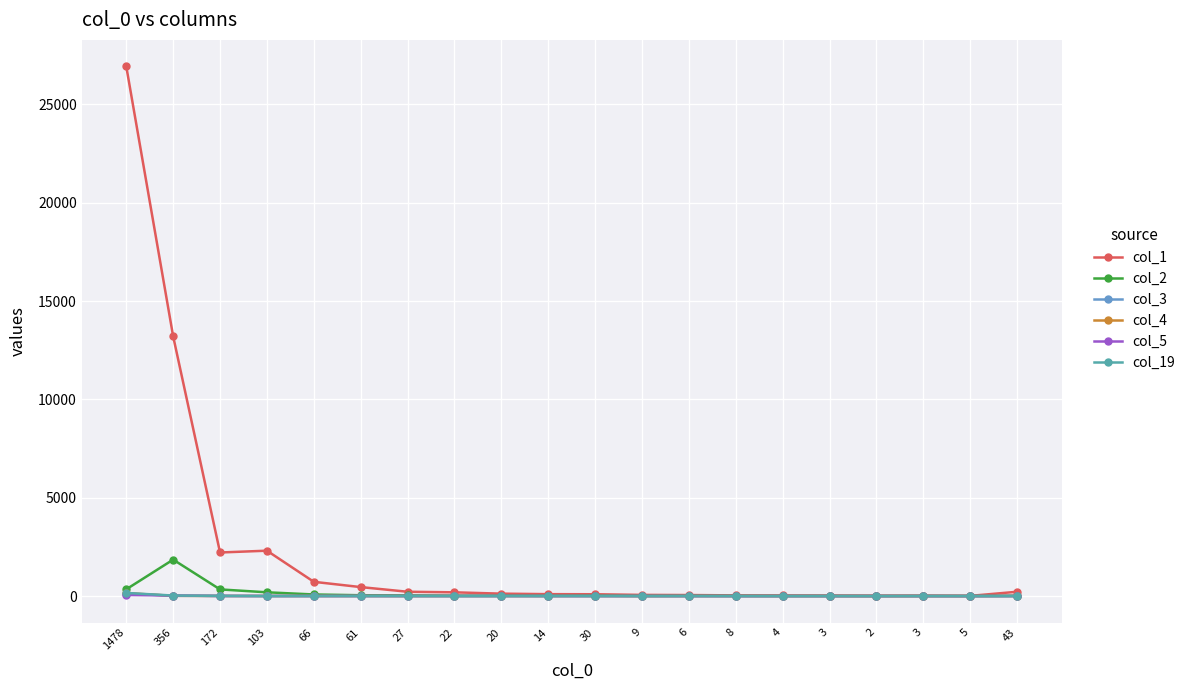

How many lines are shown in the chart?

6